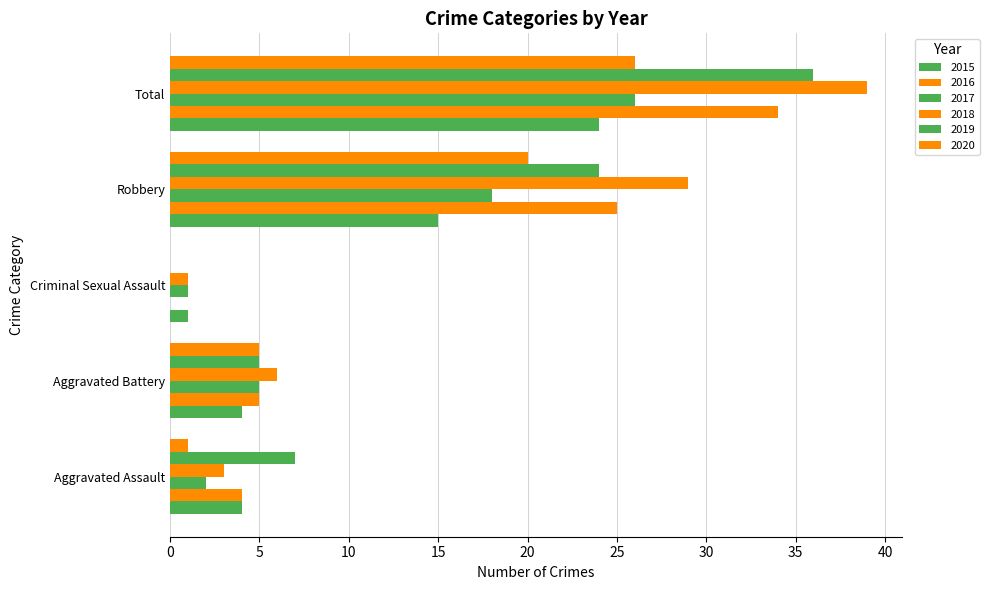

Which series has the widest spread of values?

2018